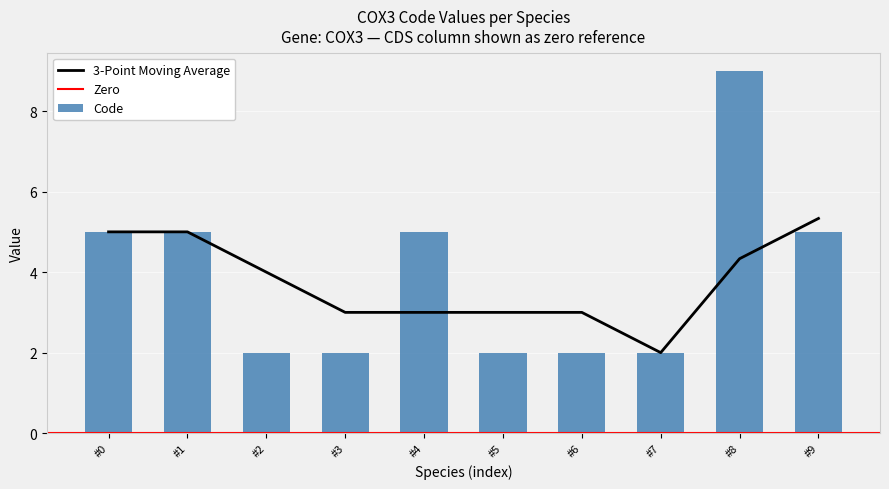

What is the highest value of the Code series?

9